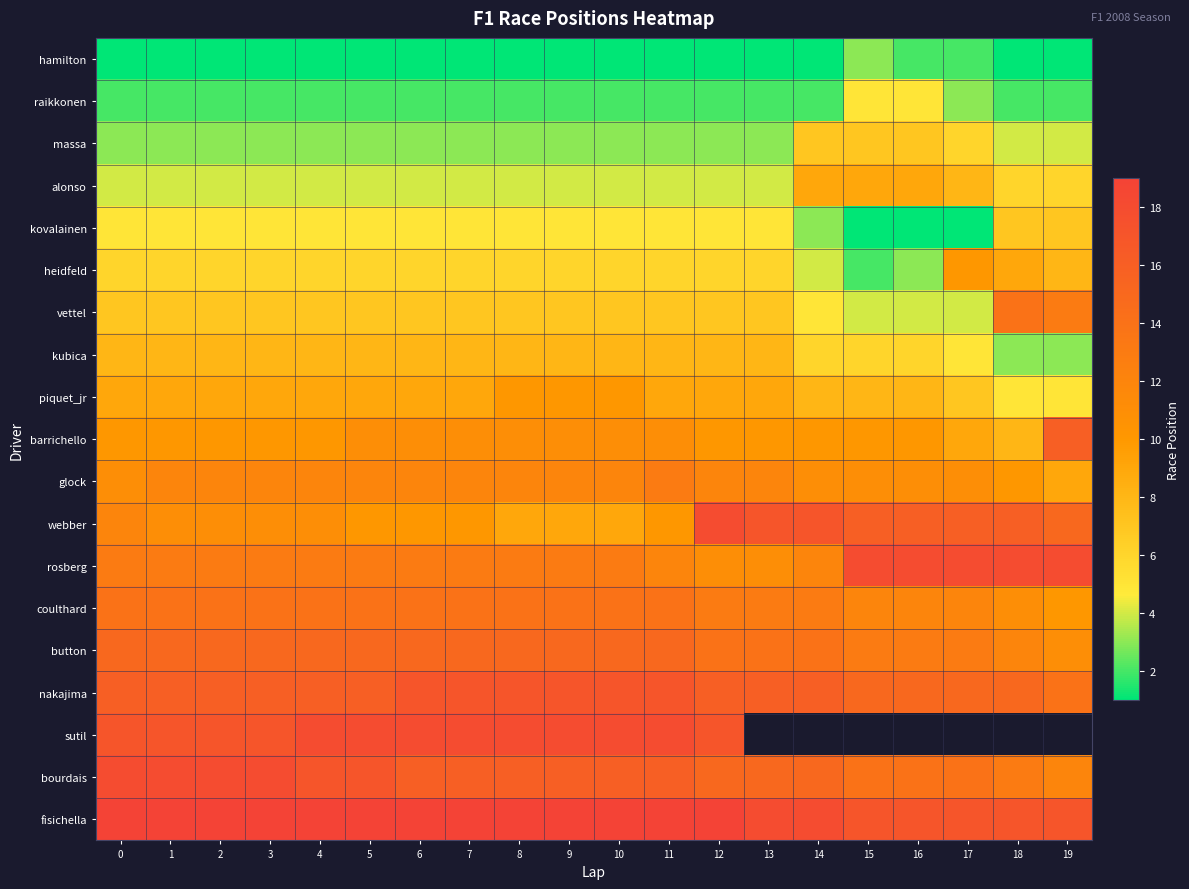

What is the difference between the maximum and minimum values in the coulthard series?

4.0